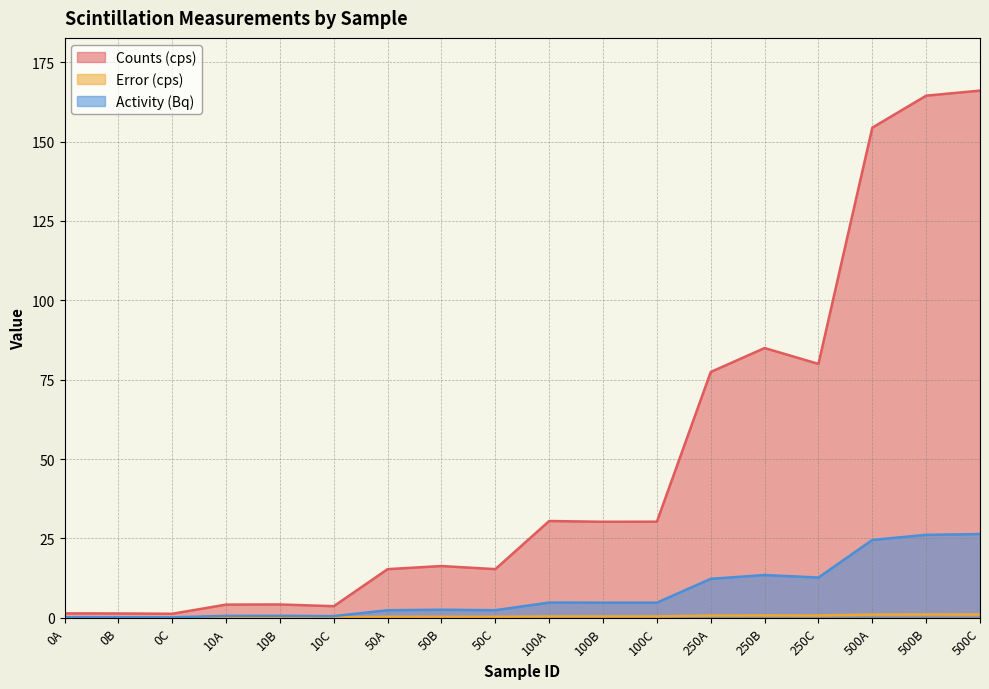

Rank the series by their maximum value, from lowest to highest.

Error (cps), Activity (Bq), Counts (cps)